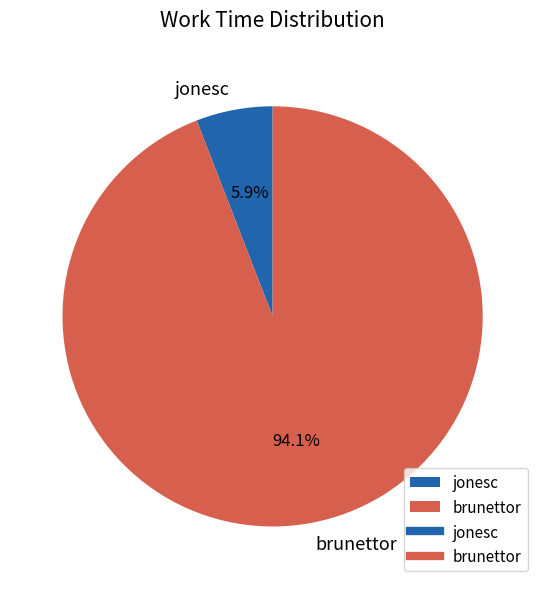

Rank the categories by value from lowest to highest.

jonesc, brunettor